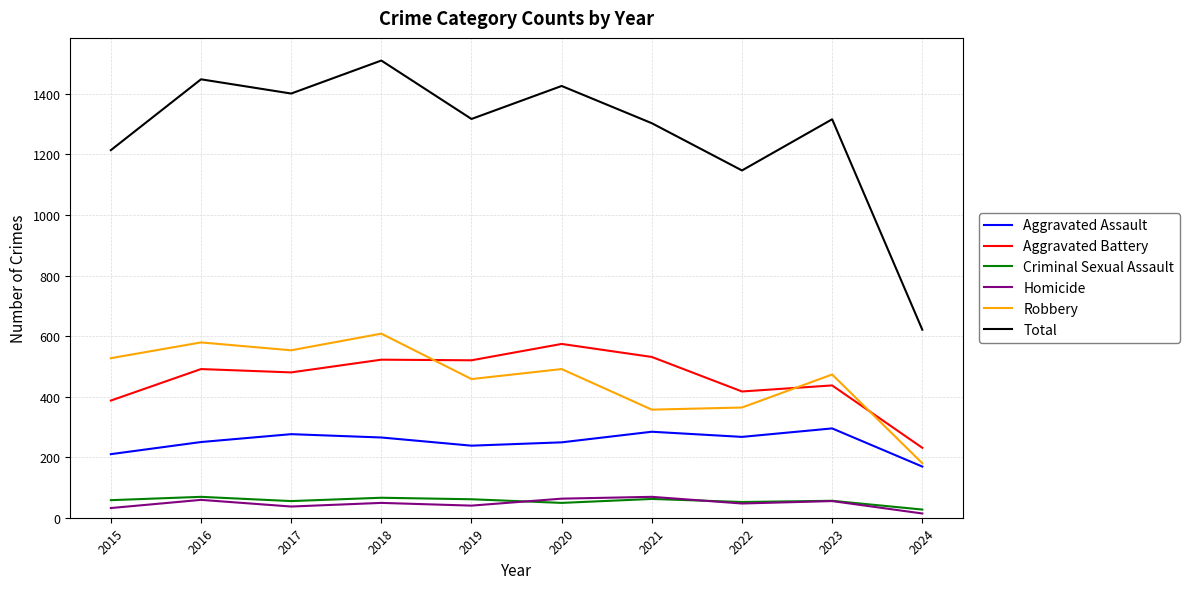

Is it true that Total equals 1510 at 2018?

True